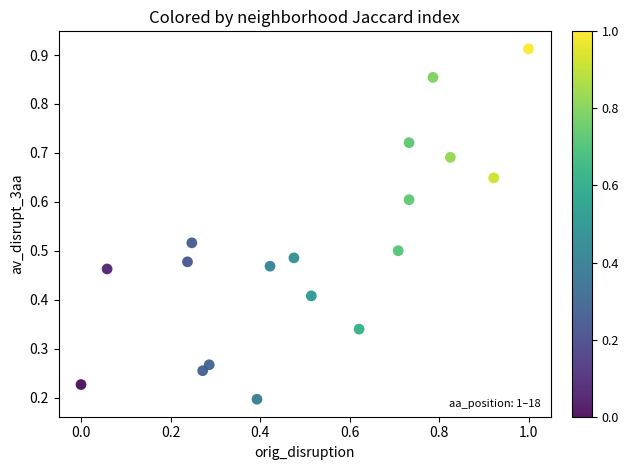

What is the range of X values (max minus min)?

1.0